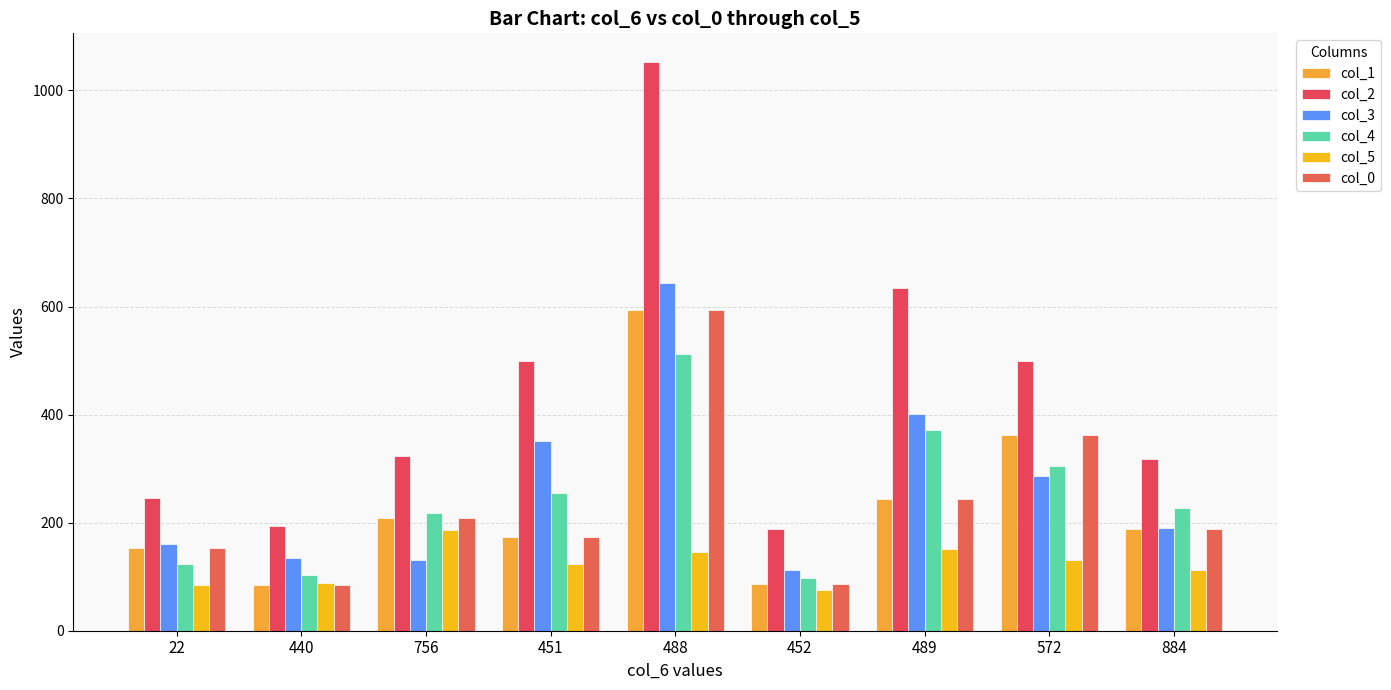

What are all the series names shown in the legend?

col_1, col_2, col_3, col_4, col_5, col_0